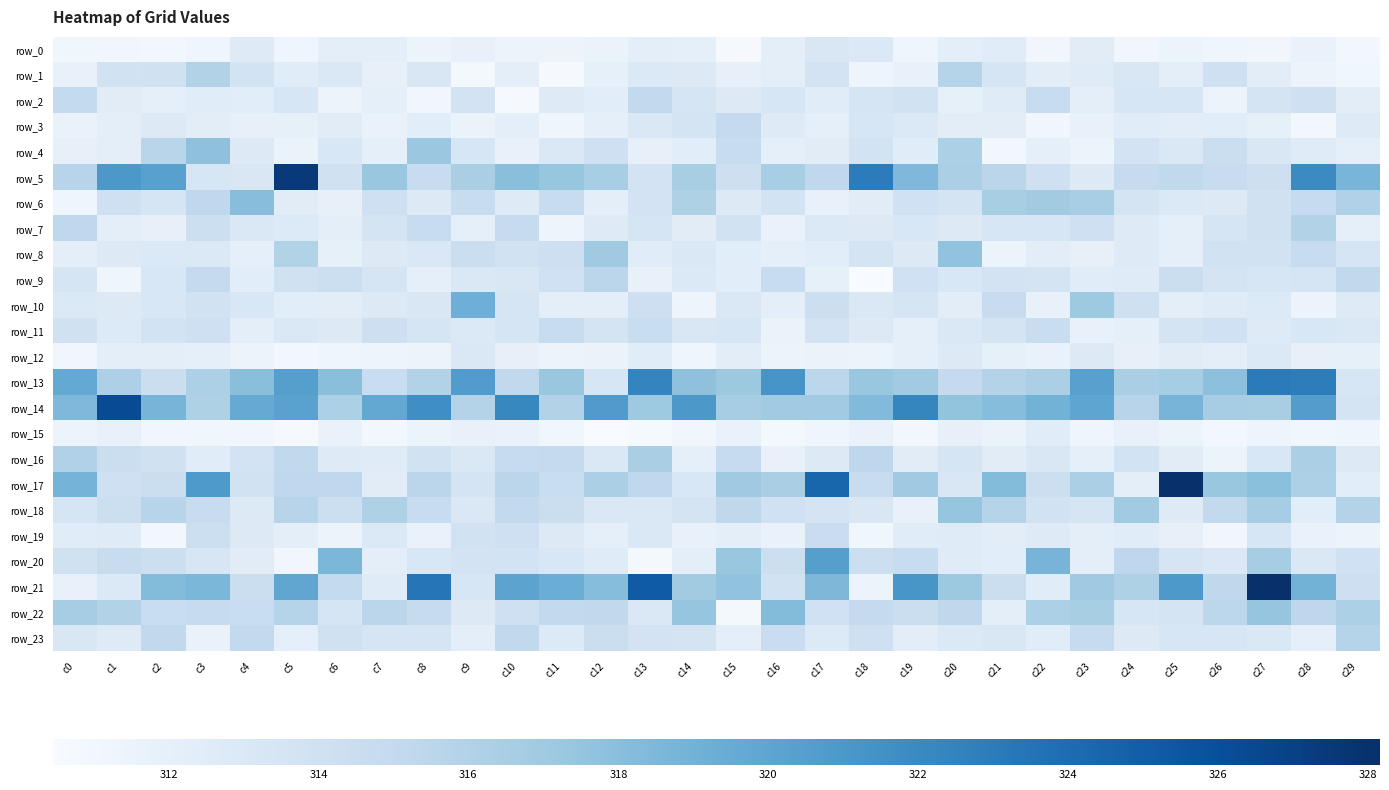

What is the highest value of the row_14 series?

326.2